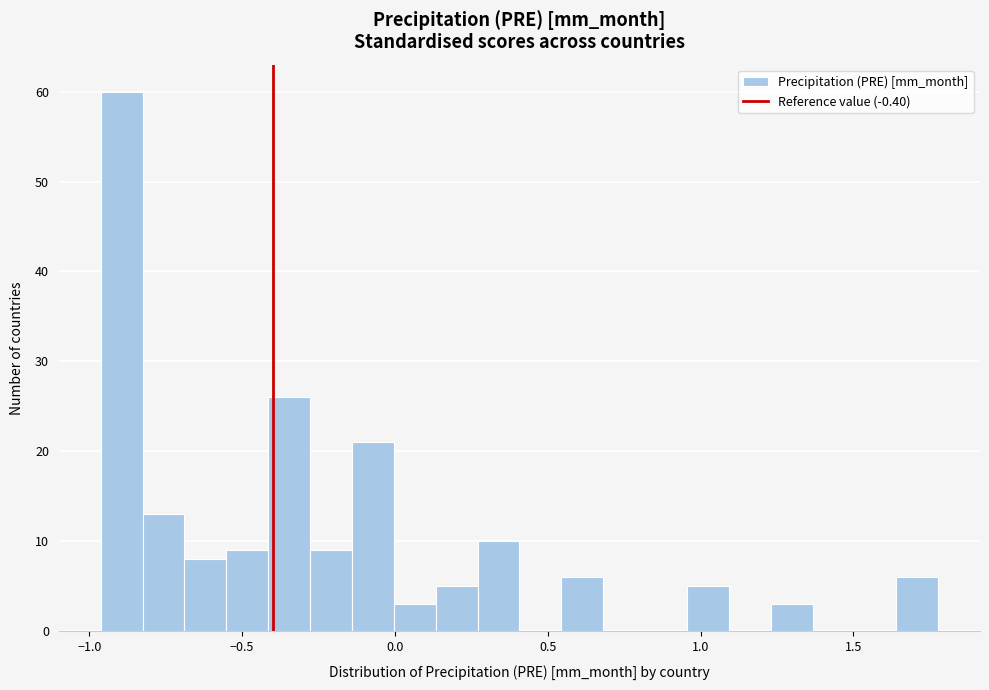

Read against the x-axis, roughly where is the centre of the tallest bar?

-0.90